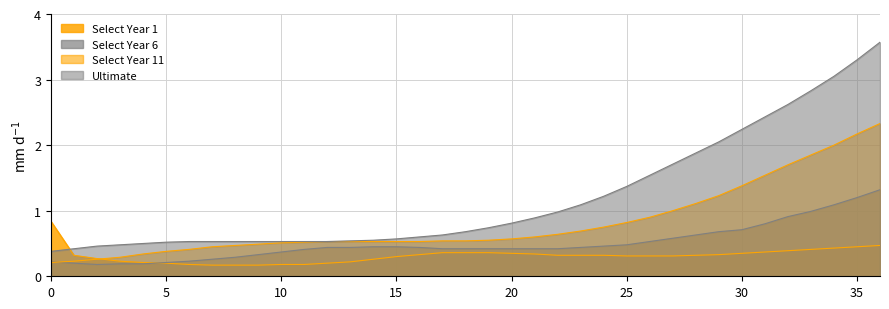

How many lines are shown in the chart?

4